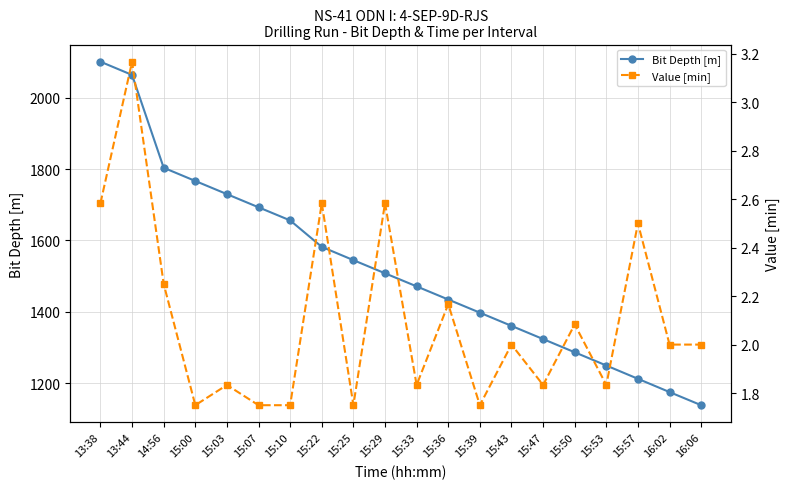

Reading left to right, extract all data points from this chart.

Bit Depth [m]: 13:38=2100.7	13:44=2063.6	14:56=1803.6	15:00=1766.6	15:03=1729.7	15:07=1692.8	15:10=1656.1	15:22=1581.9	15:25=1544.8	15:29=1508.0	15:33=1471.3	15:36=1434.5	15:39=1397.6	15:43=1360.7	15:47=1323.7	15:50=1286.7	15:53=1249.6	15:57=1212.4	16:02=1175.2	16:06=1138.4
Value [min]: 13:38=2.6	13:44=3.2	14:56=2.2	15:00=1.8	15:03=1.8	15:07=1.8	15:10=1.8	15:22=2.6	15:25=1.8	15:29=2.6	15:33=1.8	15:36=2.2	15:39=1.8	15:43=2.0	15:47=1.8	15:50=2.1	15:53=1.8	15:57=2.5	16:02=2.0	16:06=2.0